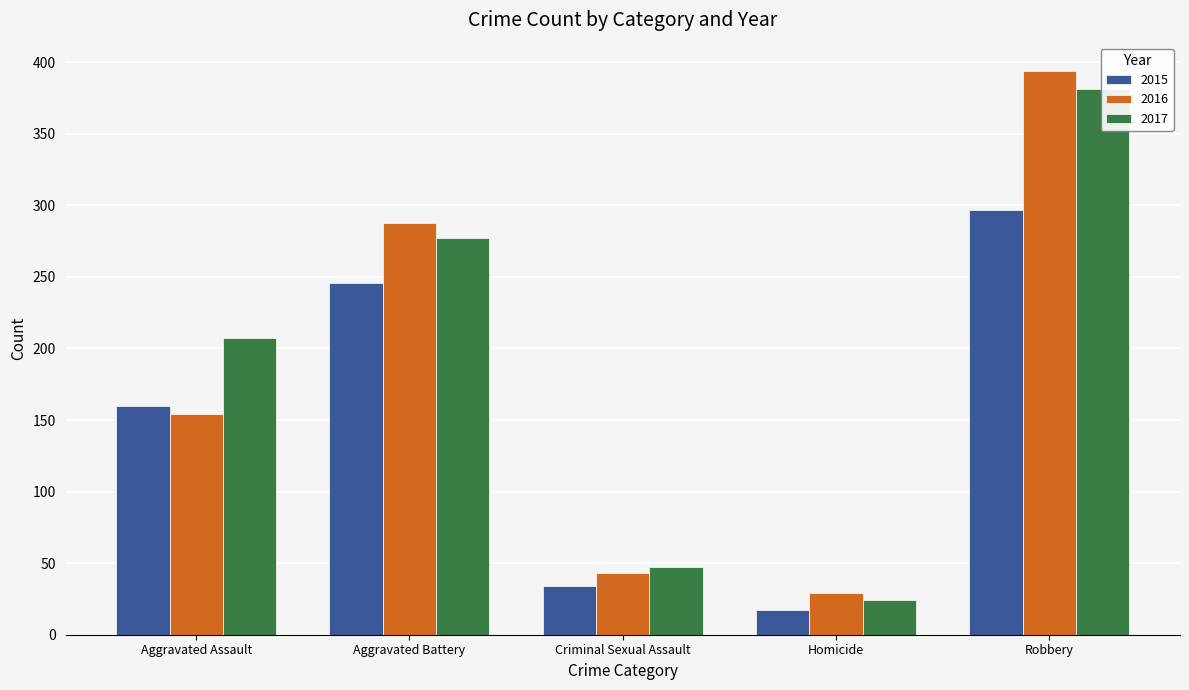

Is the value of 2016 at Criminal Sexual Assault greater than the value of 2015 at Aggravated Battery?

No